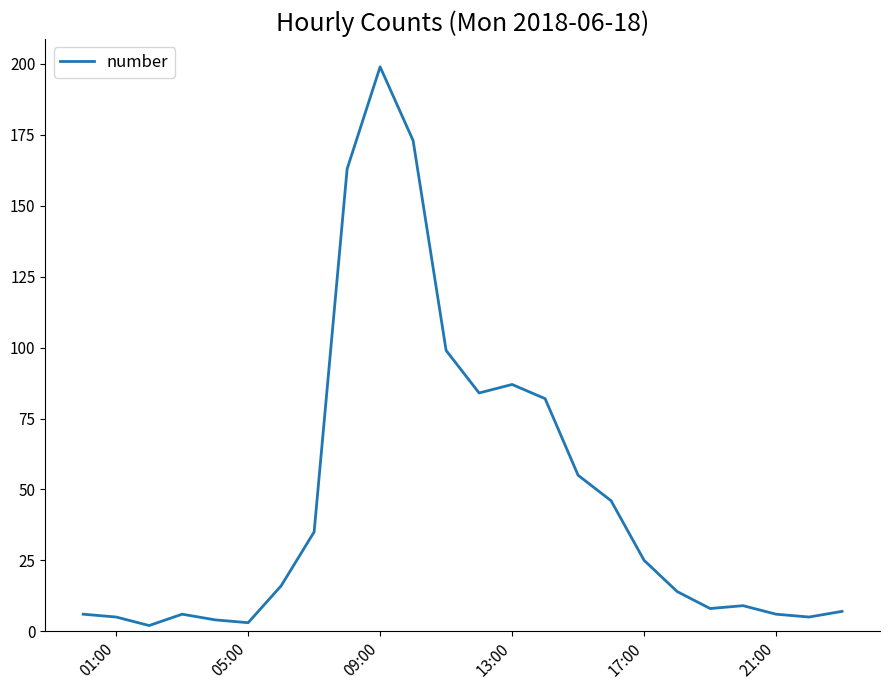

What is the difference between the maximum and minimum values?

197